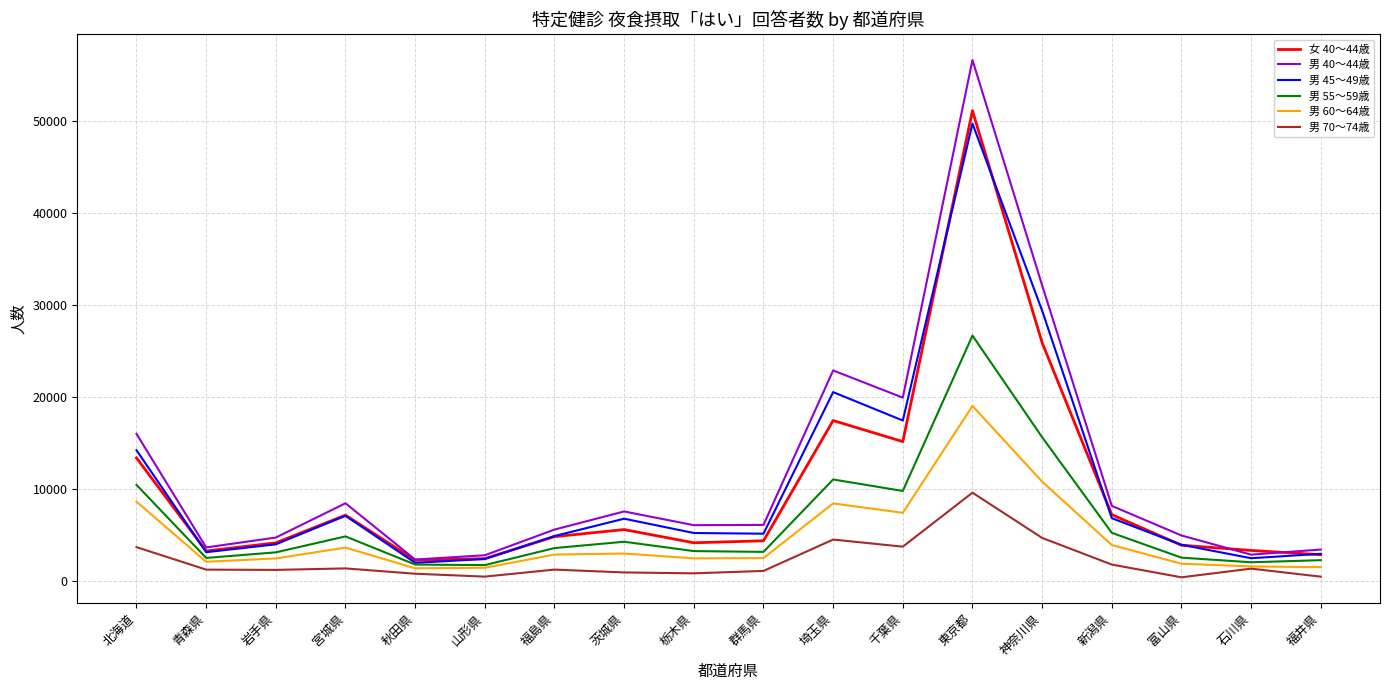

What position from the left is 茨城県?

8